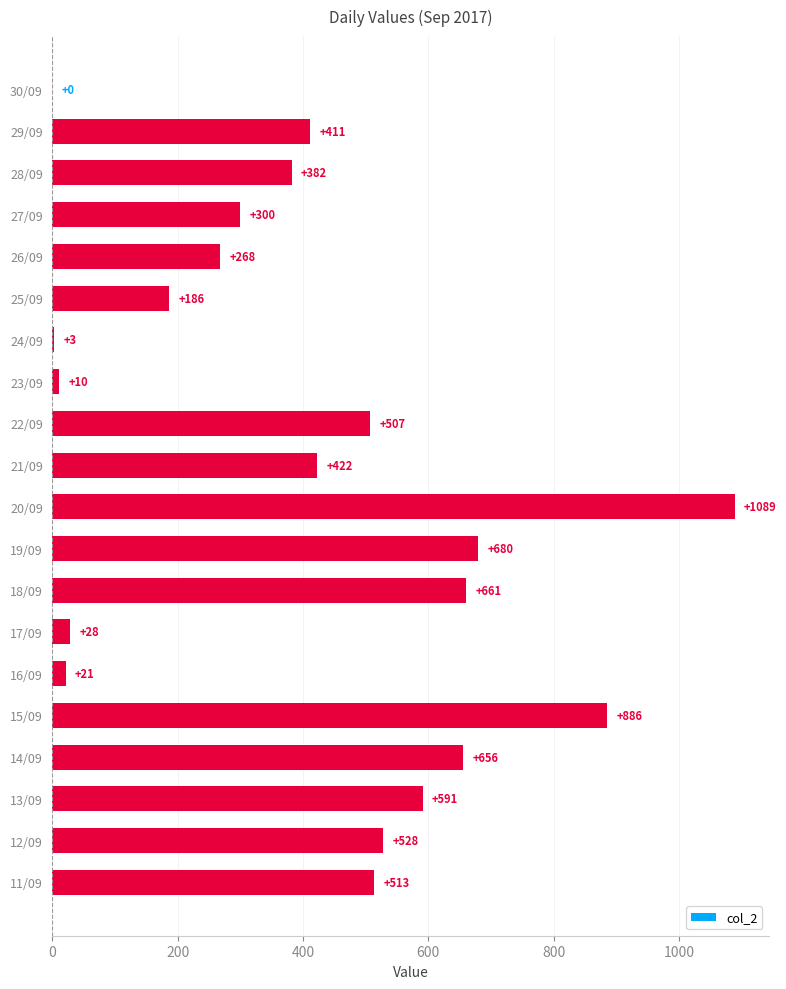

Where is the data nearest to the value 544?

12/09